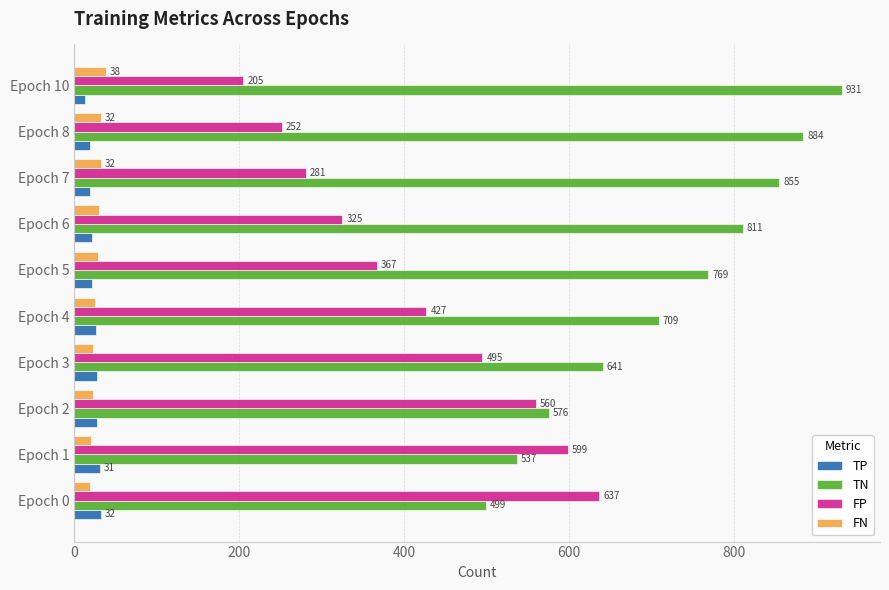

What is the difference between the TP values at Epoch 6 and Epoch 10?

8